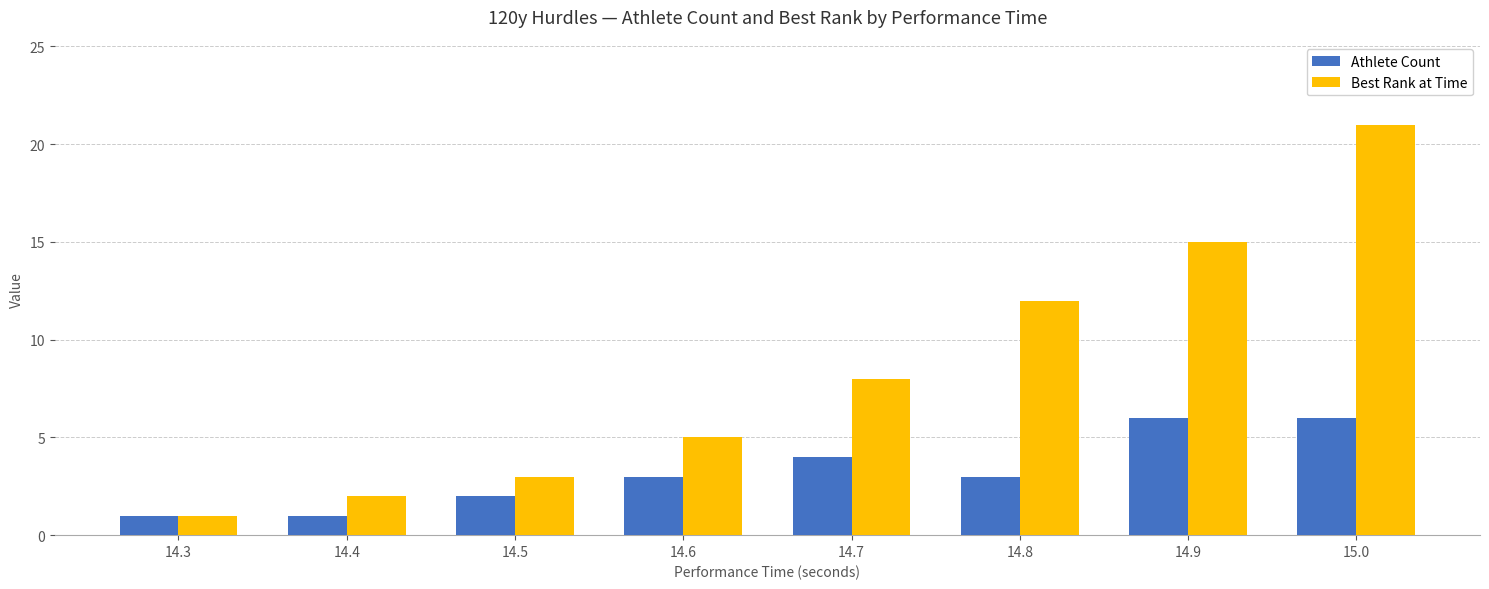

Which series has the largest total across all categories?

Best Rank at Time